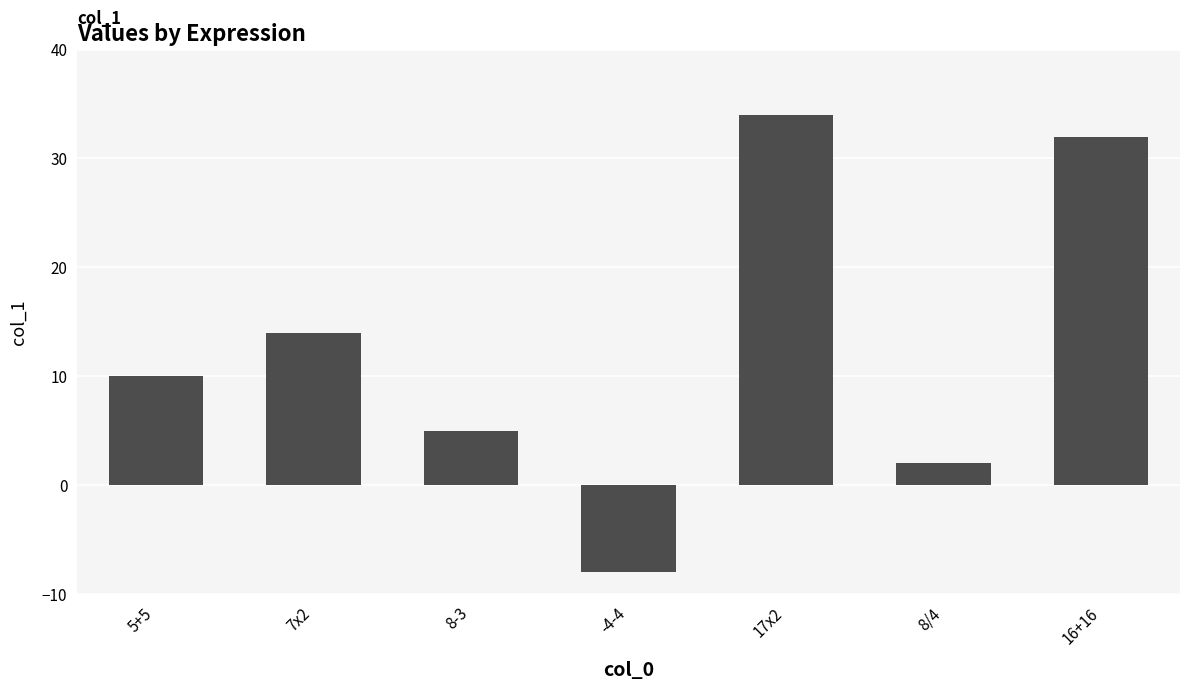

How many values are below 10?

3